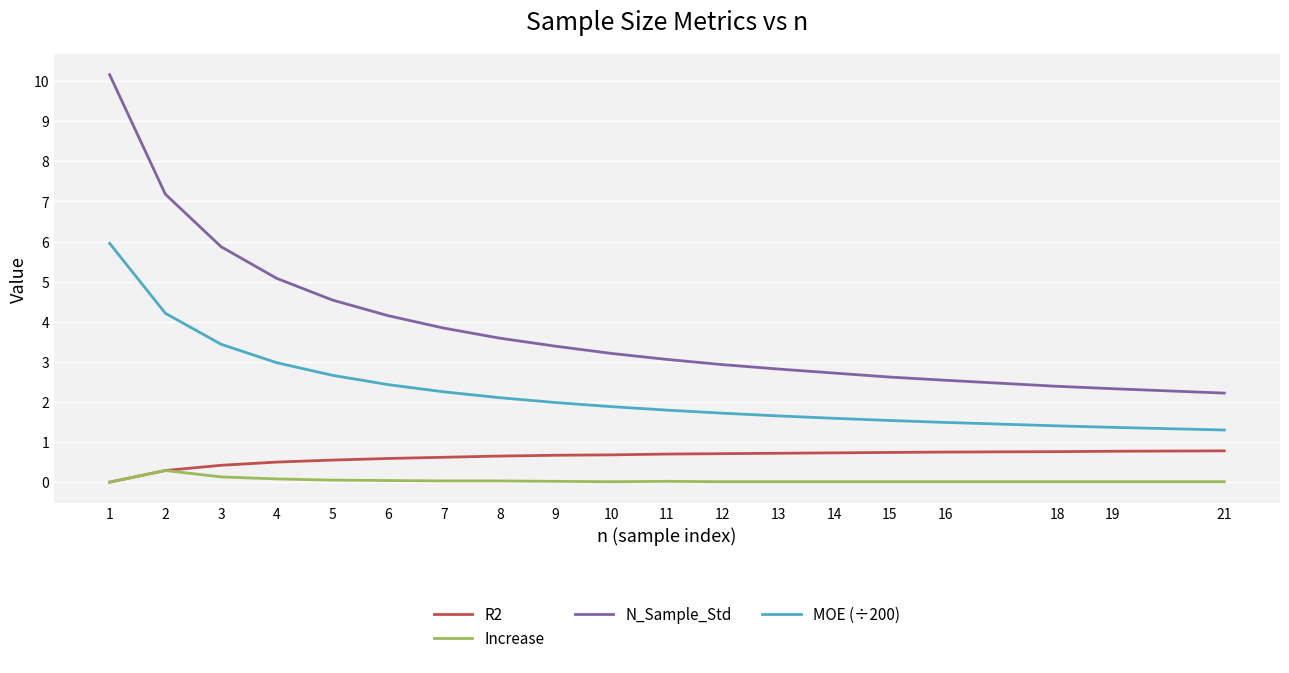

True or false: MOE (÷200) and Increase cross at least once.

False